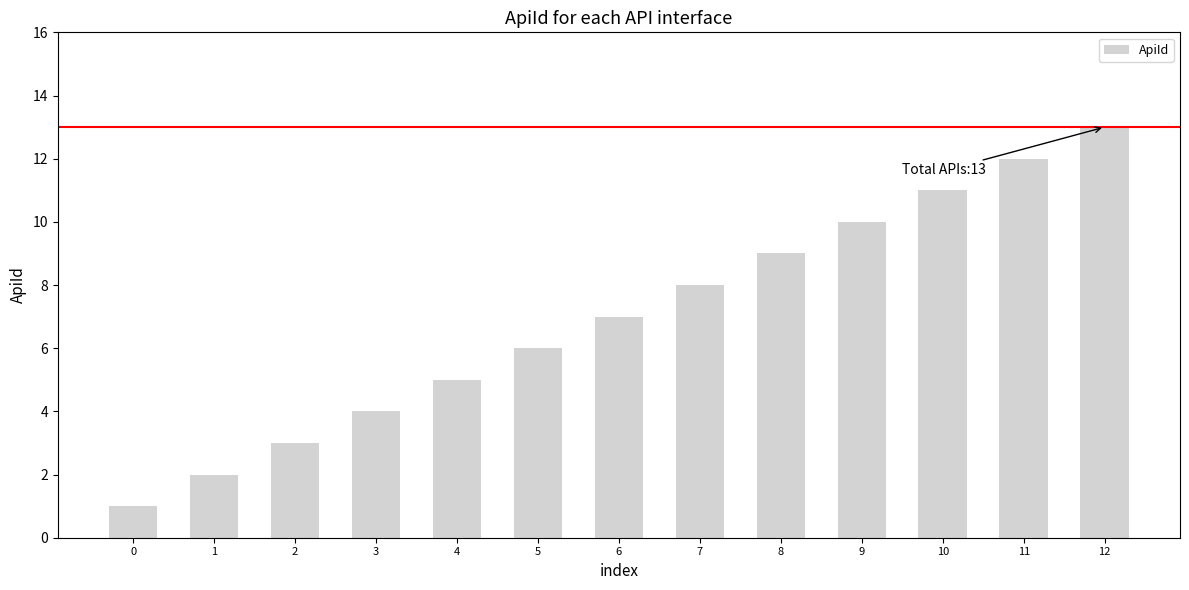

Which label corresponds to the largest value in the chart?

12